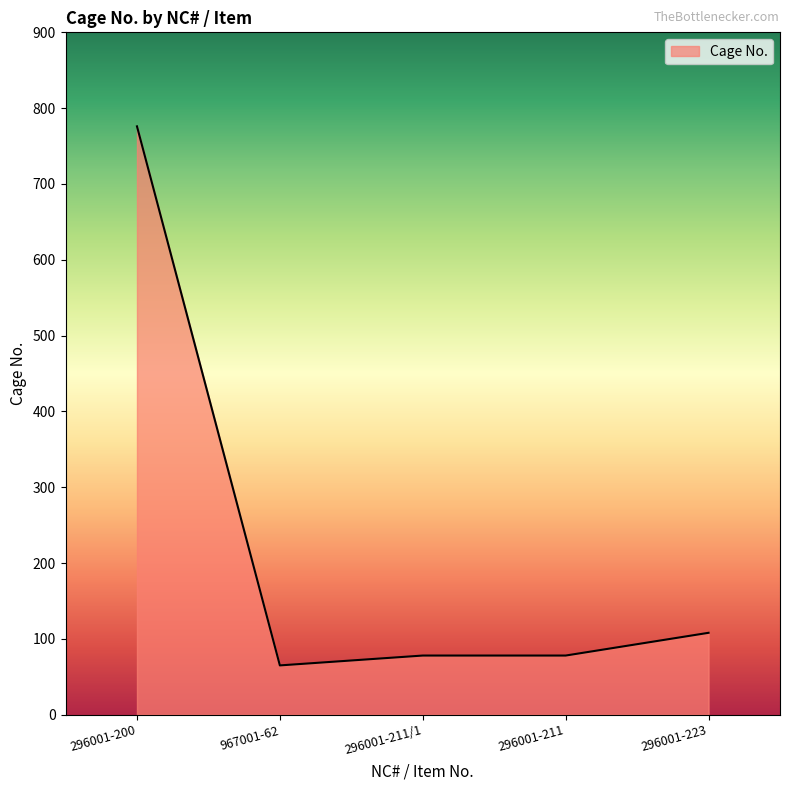

What value does the data have at 296001-211/1?

78